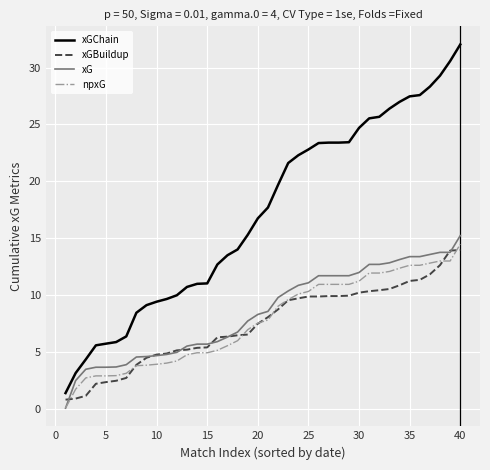

True or false: xGChain and npxG intersect in this chart.

False